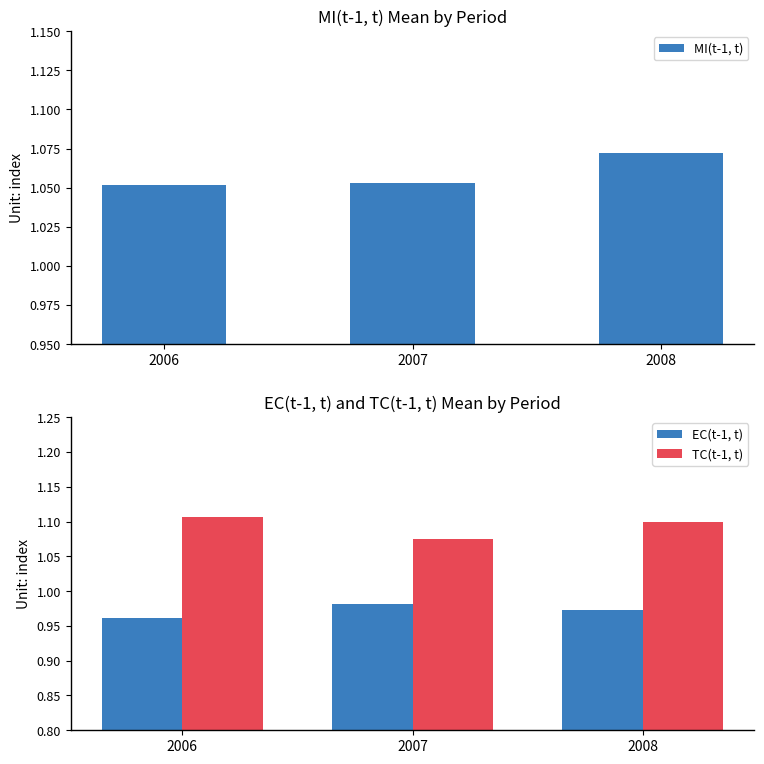

Rank the series at 2007 from lowest to highest value.

EC(t-1, t), MI(t-1, t), TC(t-1, t)